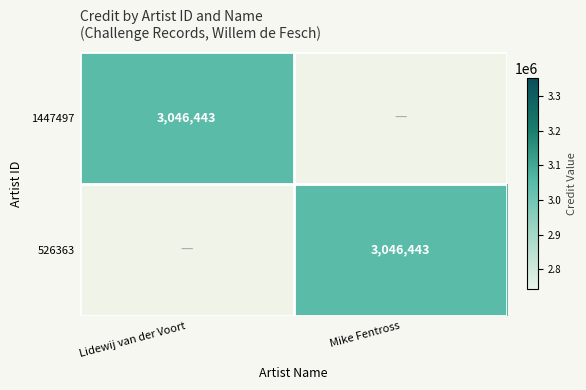

The 526363 series shows 3046443 at Mike Fentross. True or false?

True